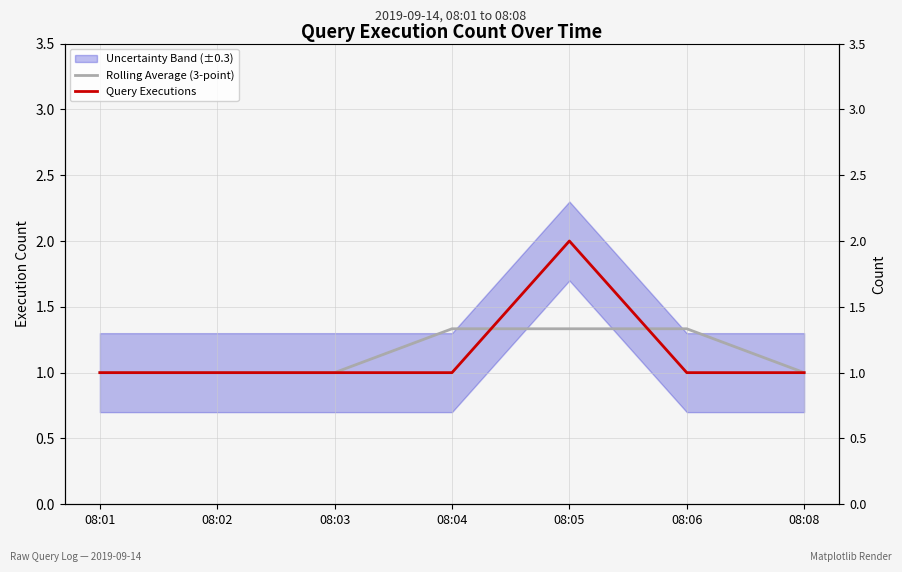

Where is Rolling Average (3-point) nearest to the value 1?

08:01